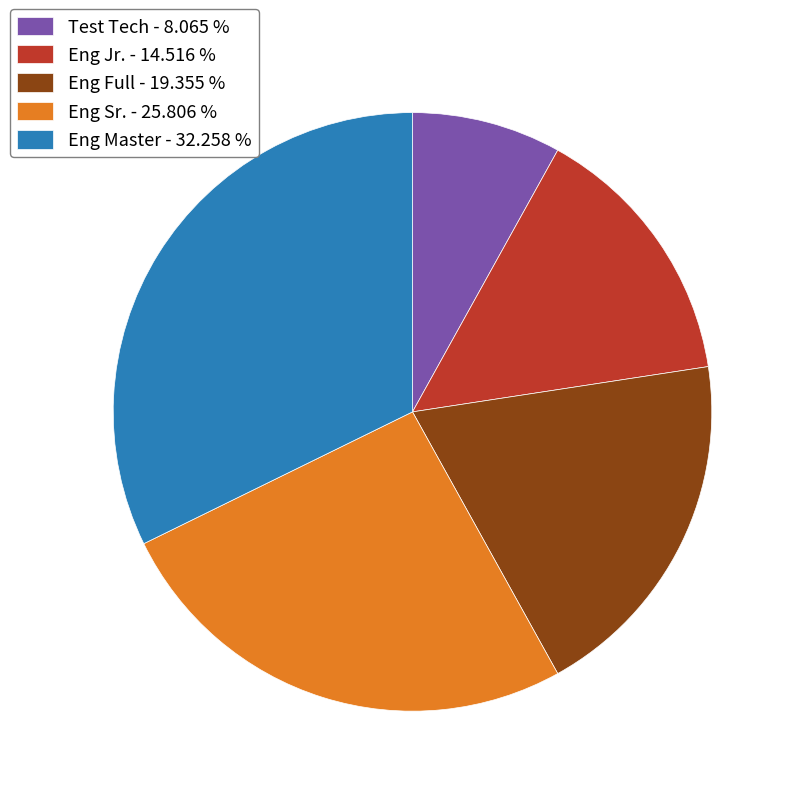

Is it true that Eng Jr. is 15% of the pie?

True